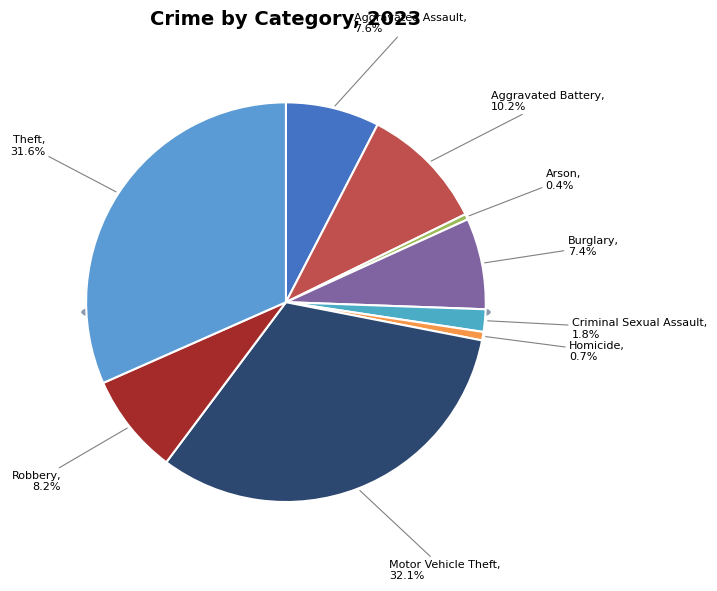

Rank the categories by value from lowest to highest.

Arson, Homicide, Criminal Sexual Assault, Burglary, Aggravated Assault, Robbery, Aggravated Battery, Theft, Motor Vehicle Theft